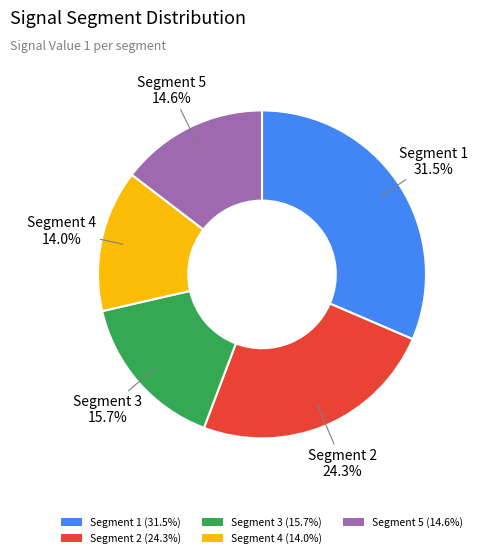

Is there any slice that represents more than half of the pie?

No